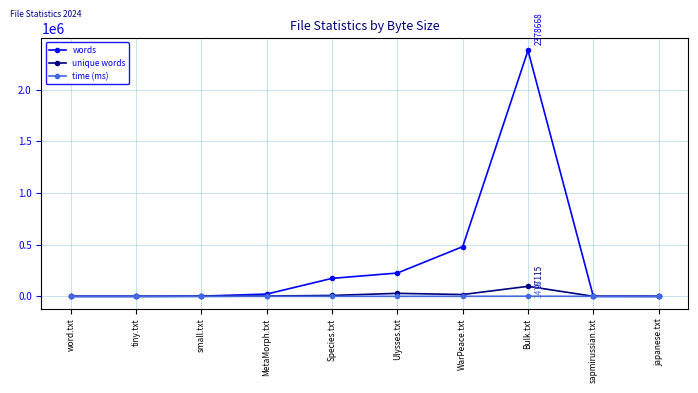

True or false: words has more than 0 points higher than both neighbors.

True